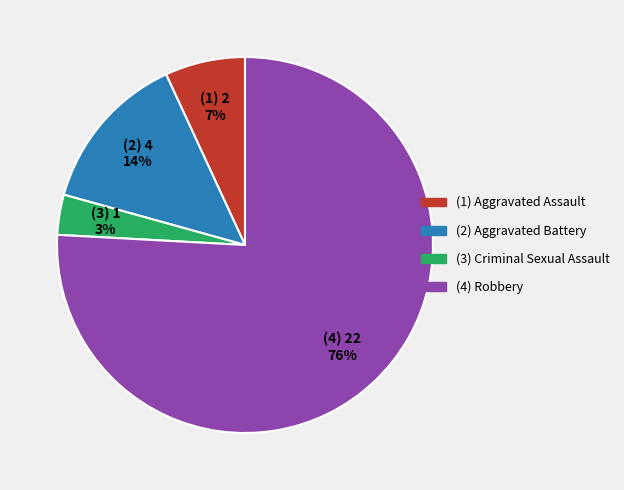

Between (3) Criminal Sexual Assault and (1) Aggravated Assault, which is larger?

(1) Aggravated Assault